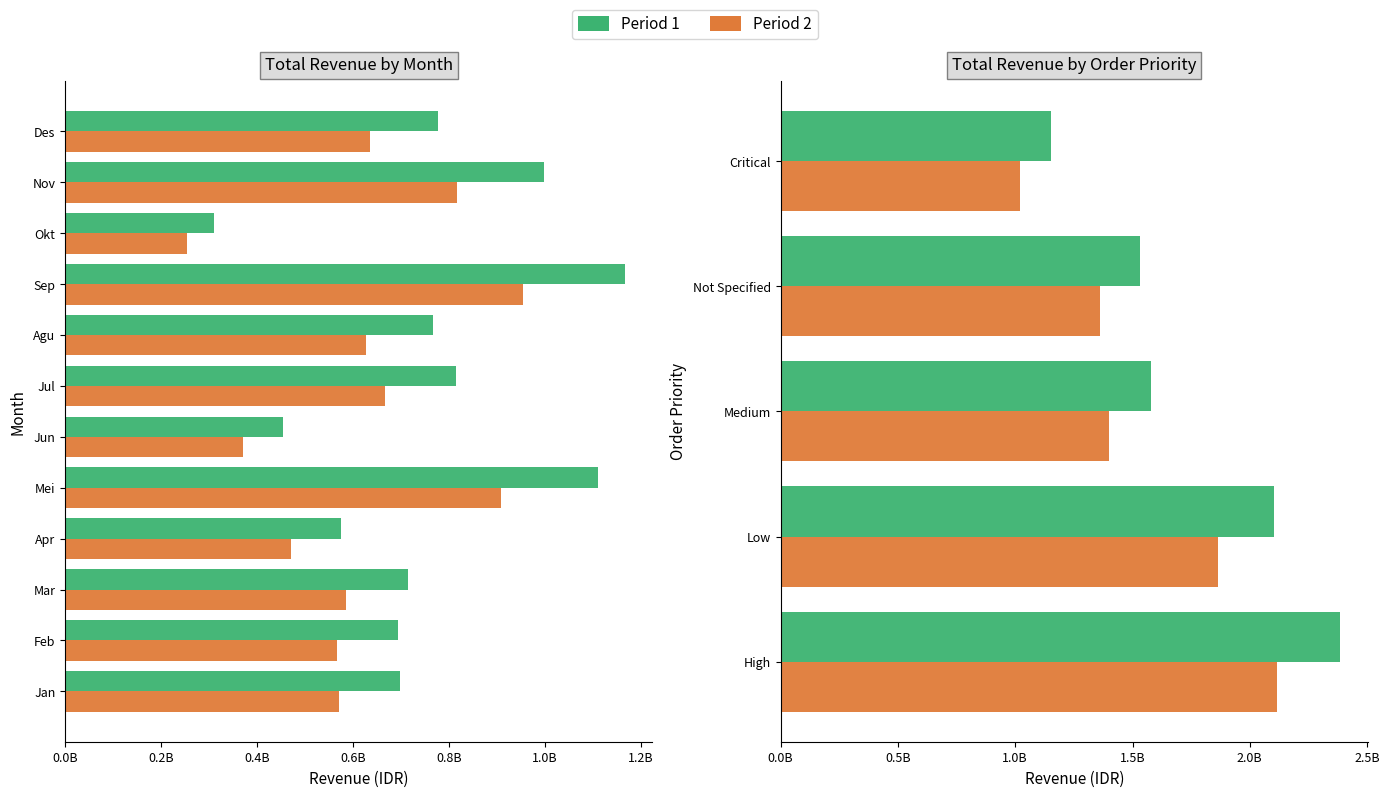

What is the minimum value shown in the chart?

310625247.1